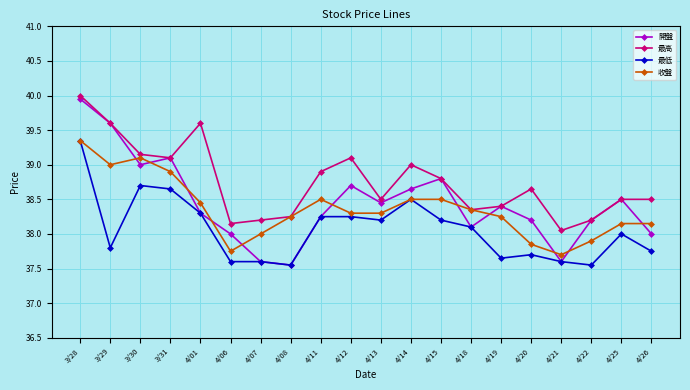

True or false: 開盤 has more than 1 points higher than both neighbors.

True